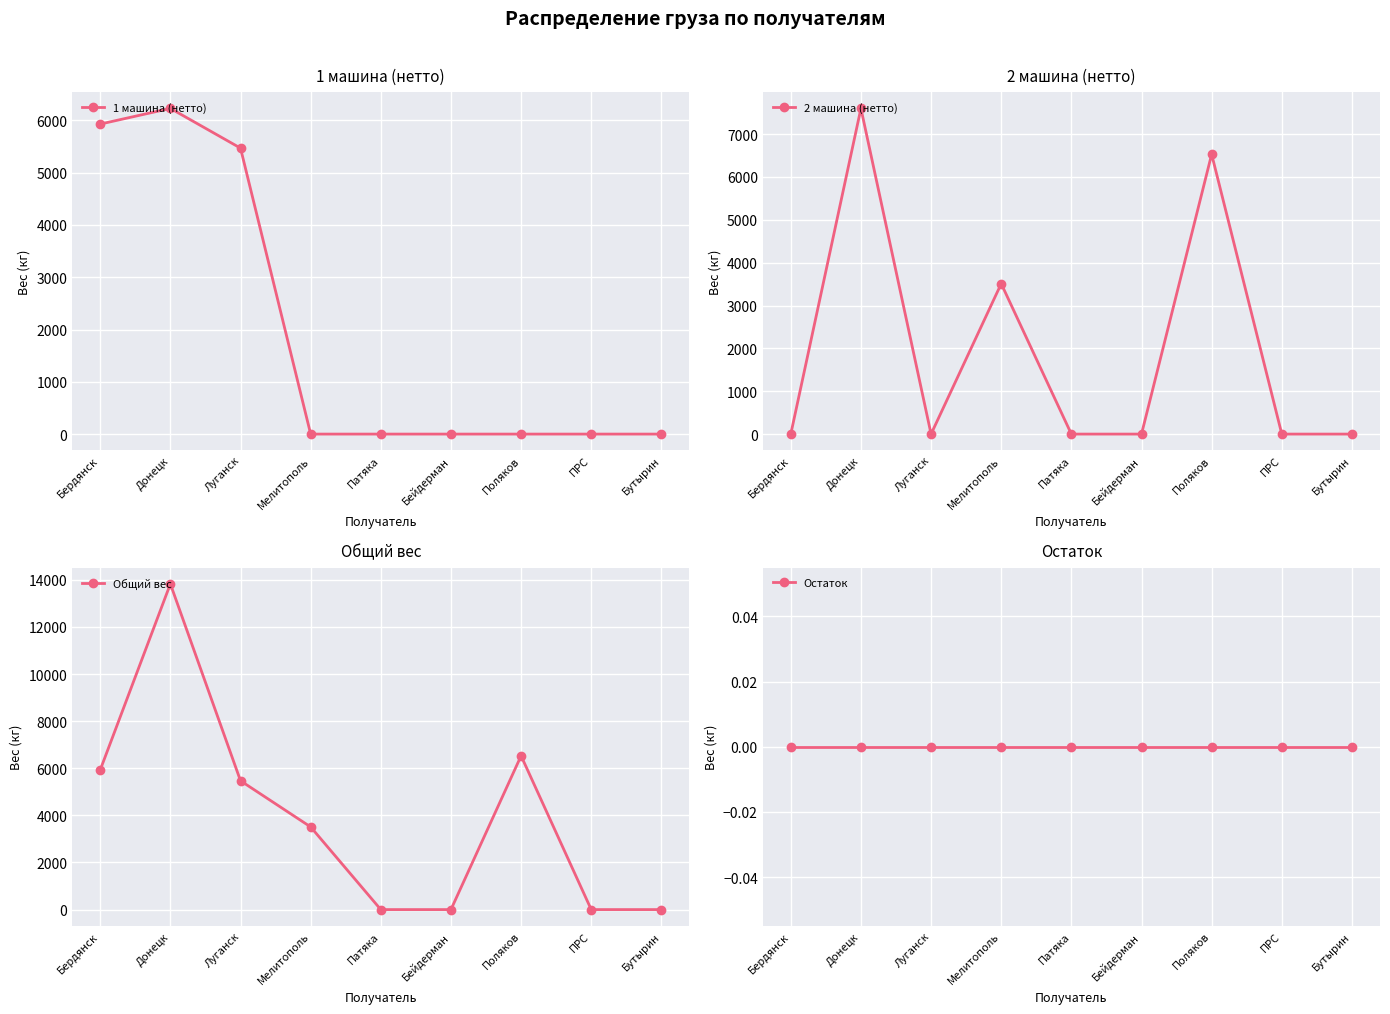

Reading right to left, extract all data points from this chart.

1 машина (нетто): Бутырин=0	ПРС=0	Поляков=0	Бейдерман=0	Патяка=0	Мелитополь=0	Луганск=5470	Донецк=6230	Бердянск=5930
2 машина (нетто): Бутырин=0	ПРС=0	Поляков=6530	Бейдерман=0	Патяка=0	Мелитополь=3510	Луганск=0	Донецк=7600	Бердянск=0
Общий вес: Бутырин=0	ПРС=0	Поляков=6530	Бейдерман=0	Патяка=0	Мелитополь=3510	Луганск=5470	Донецк=13830	Бердянск=5930
Остаток: Бутырин=0	ПРС=0	Поляков=0	Бейдерман=0	Патяка=0	Мелитополь=0	Луганск=0	Донецк=0	Бердянск=0